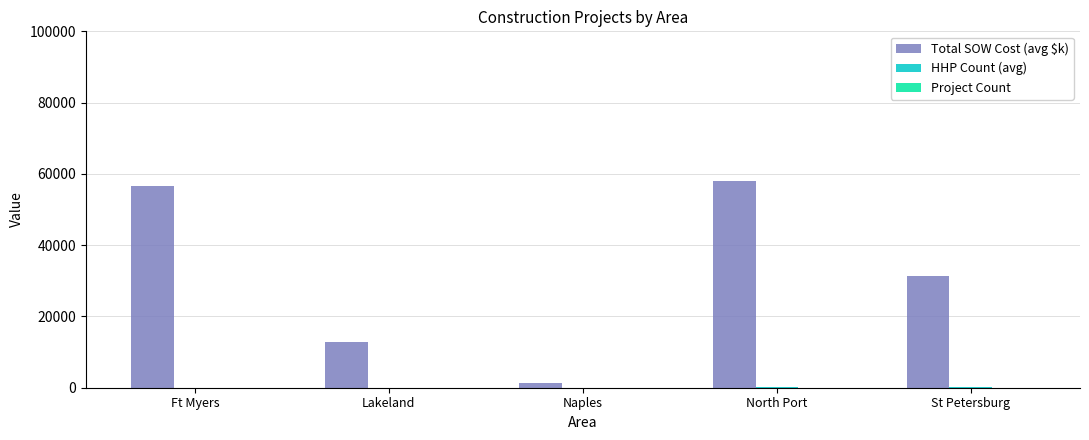

Is it true that Total SOW Cost (avg $k) equals 58115.9 at North Port?

True